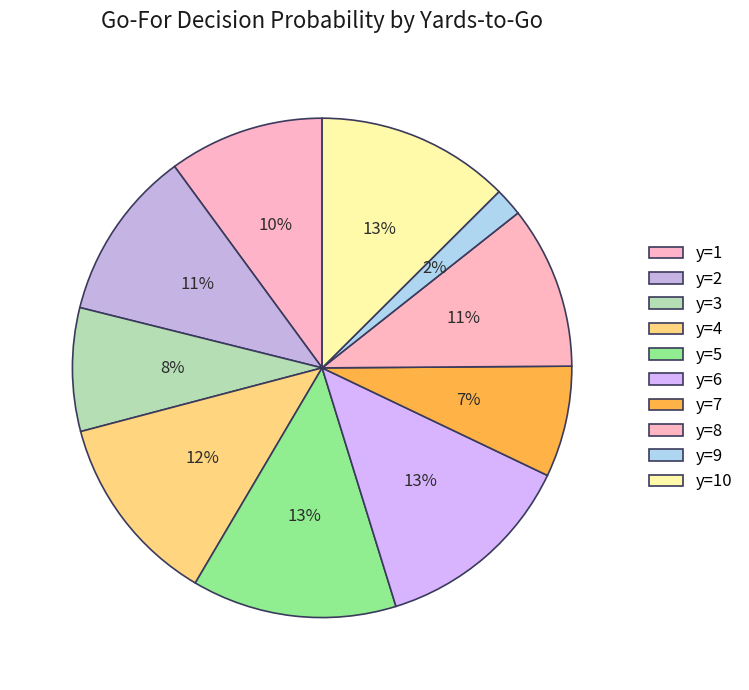

Which slice is the smallest?

y=9